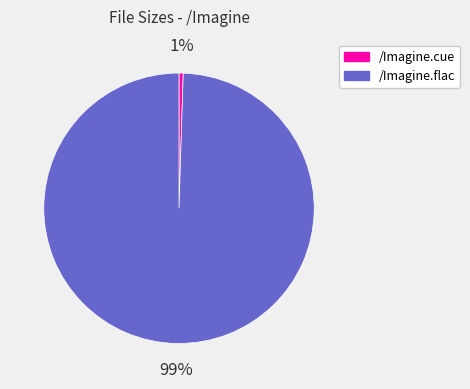

Combined, do /Imagine.cue and /Imagine.flac account for over 50%?

Yes